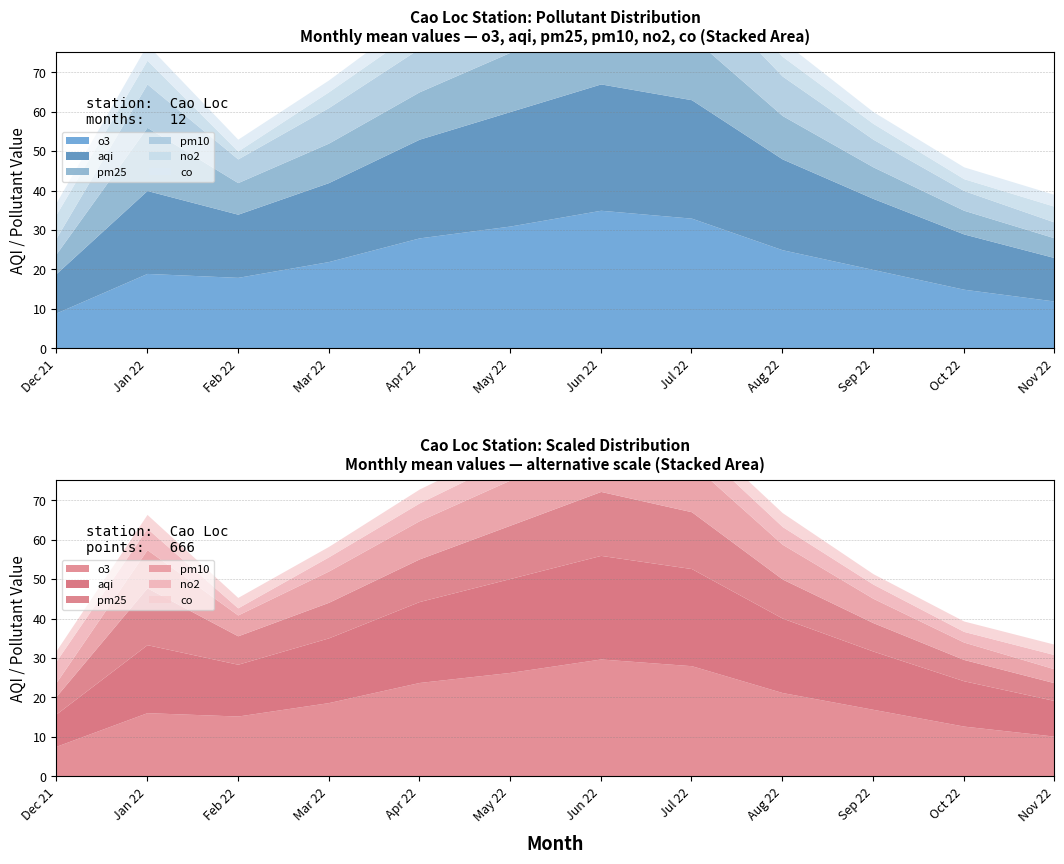

What is the difference between the second highest and second lowest values in the o3 series?

21